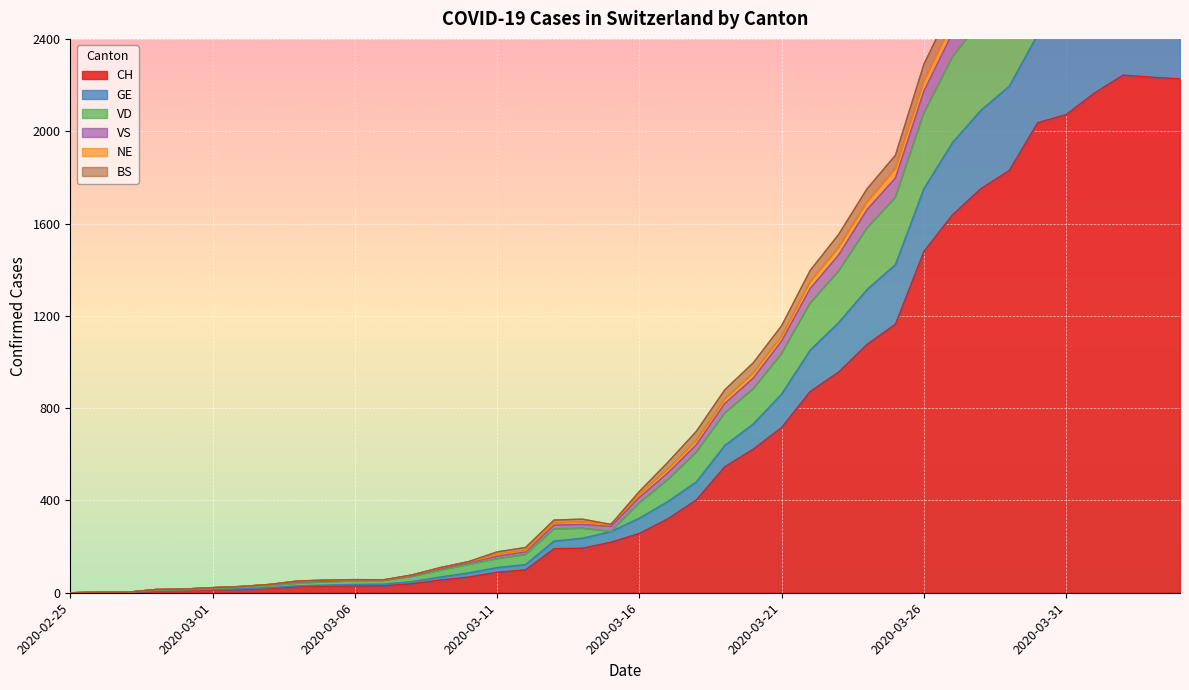

What is the highest value of the CH series?

2243